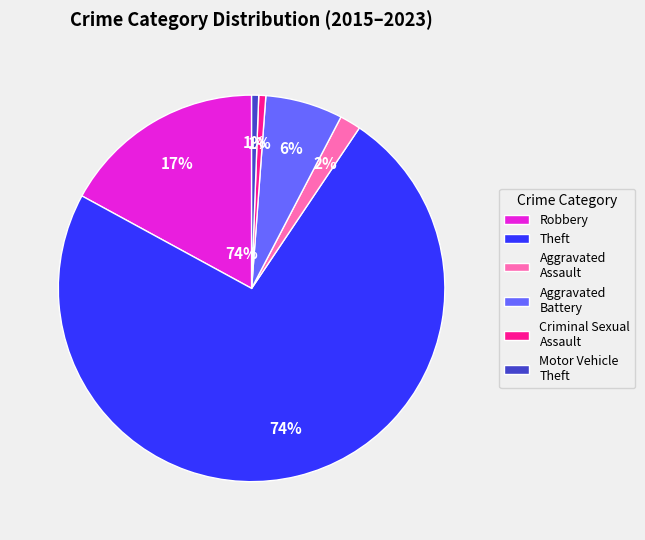

Which category has the biggest portion of the pie?

Theft (2016)